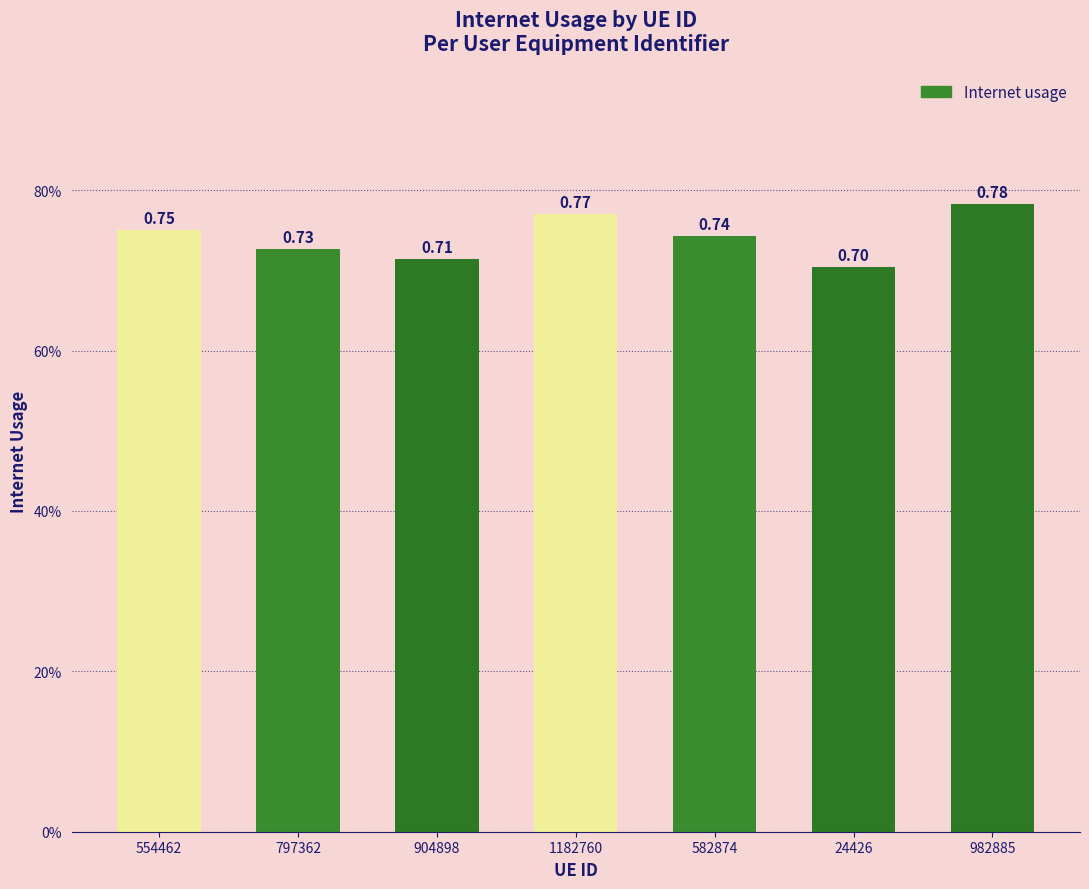

Are the bars horizontal?

No